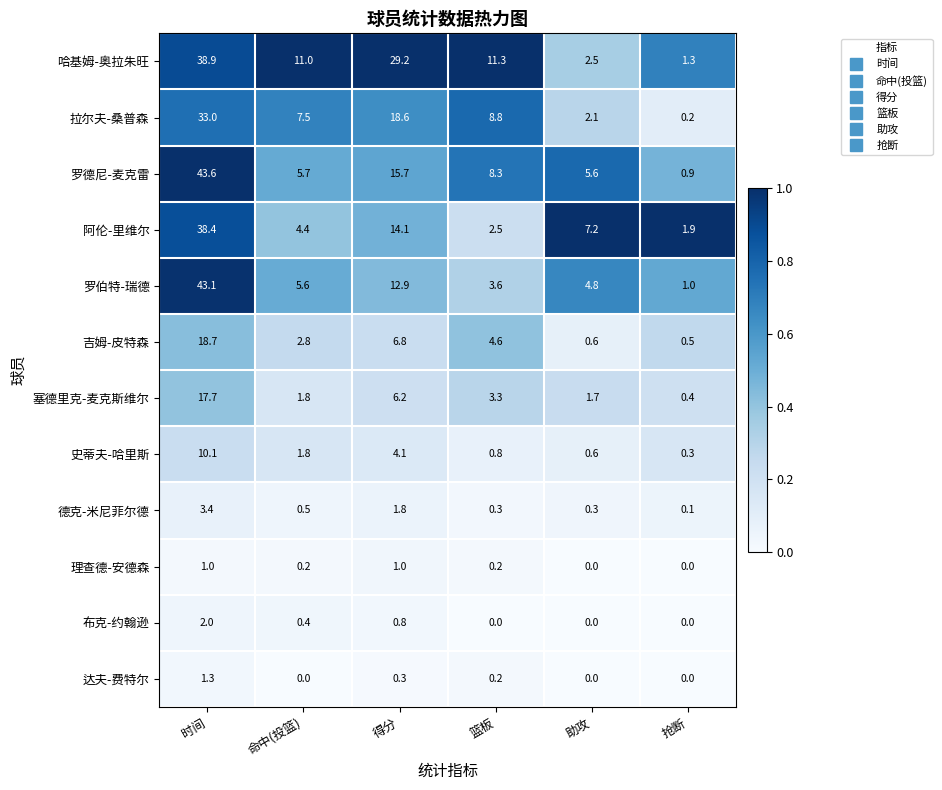

Between 时间 and 助攻, which series saw the biggest shift?

罗伯特-瑞德